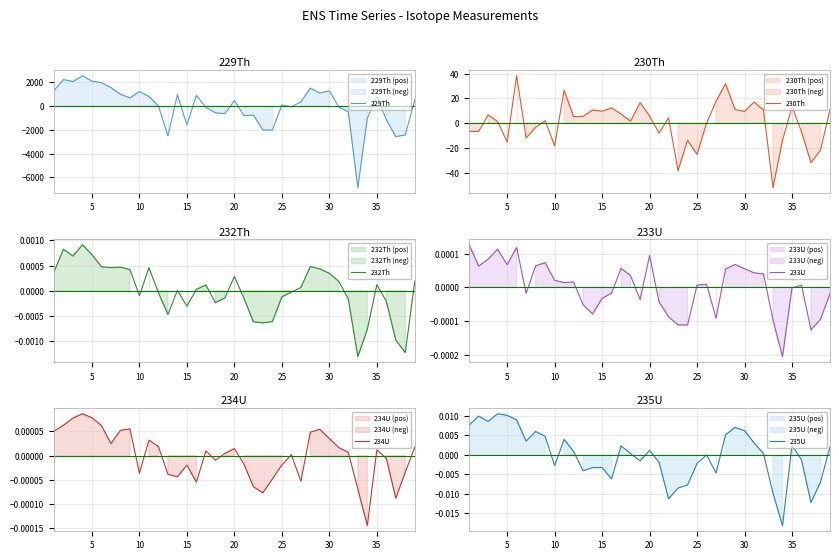

What is the lowest value of the 229Th series?

-6861.5